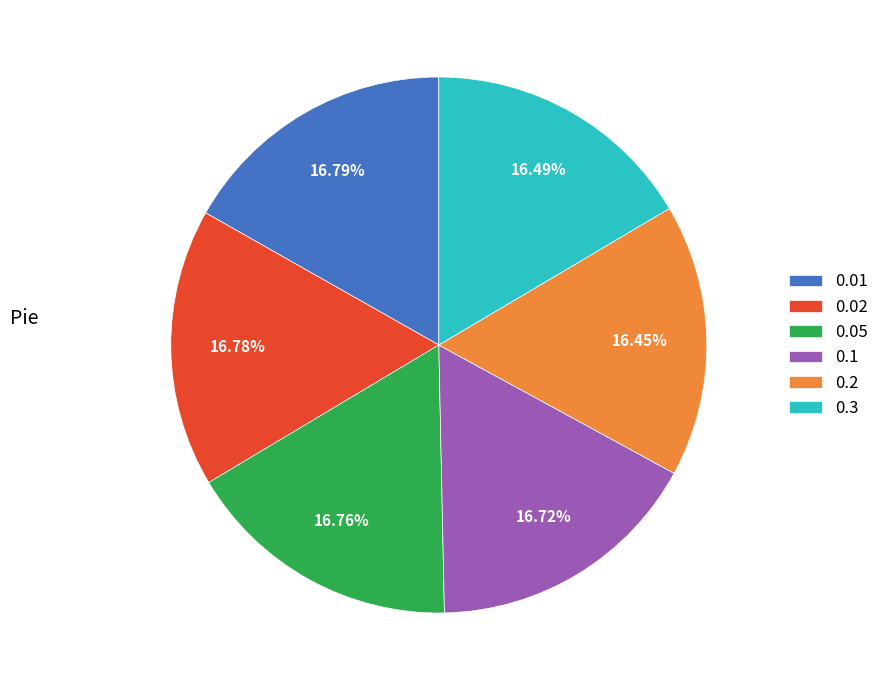

Is it true that 0.02 is 23% of the pie?

False